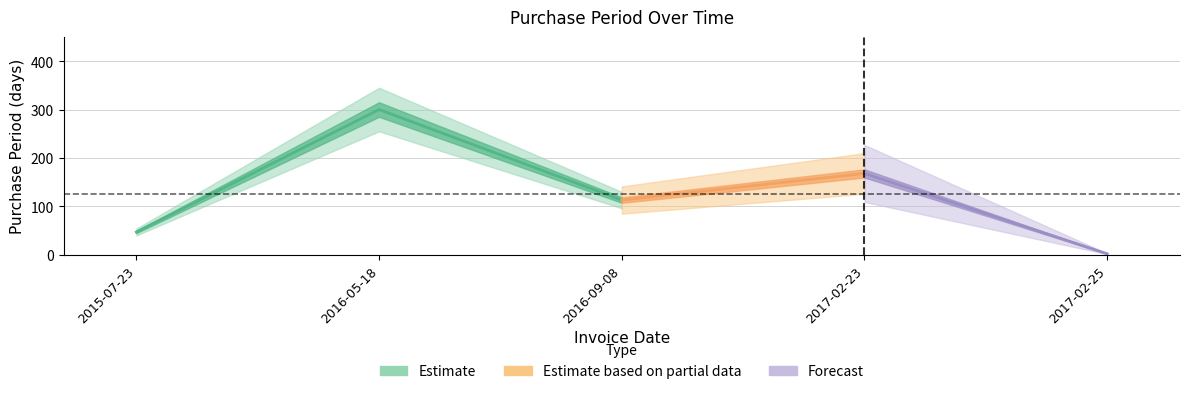

How many lines are shown in the chart?

1